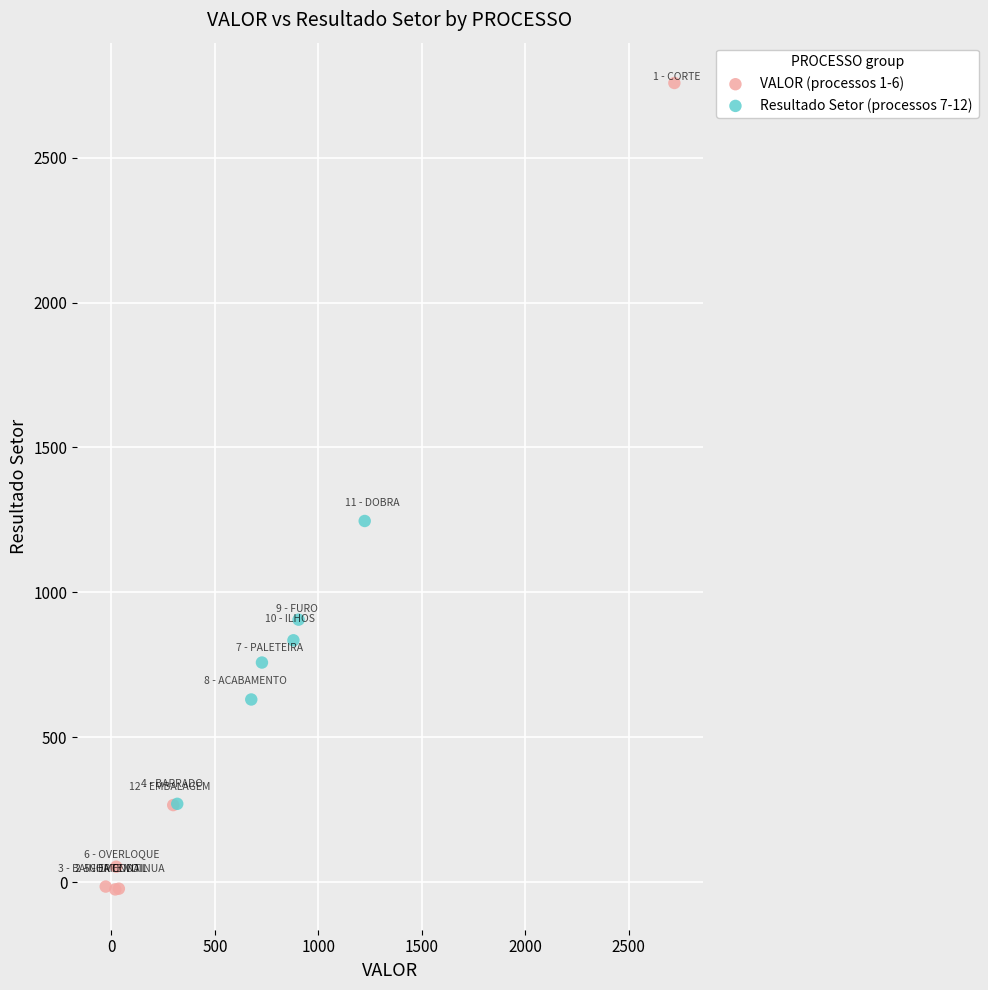

Which series has the largest Y range (max minus min)?

VALOR (processos 1-6)